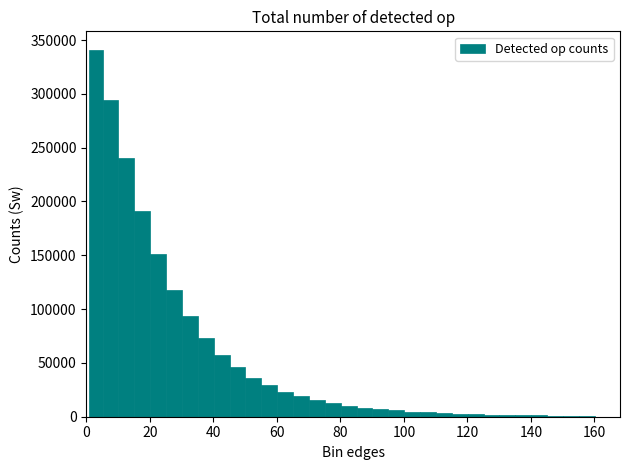

Read against the x-axis, roughly where is the centre of the tallest bar?

4